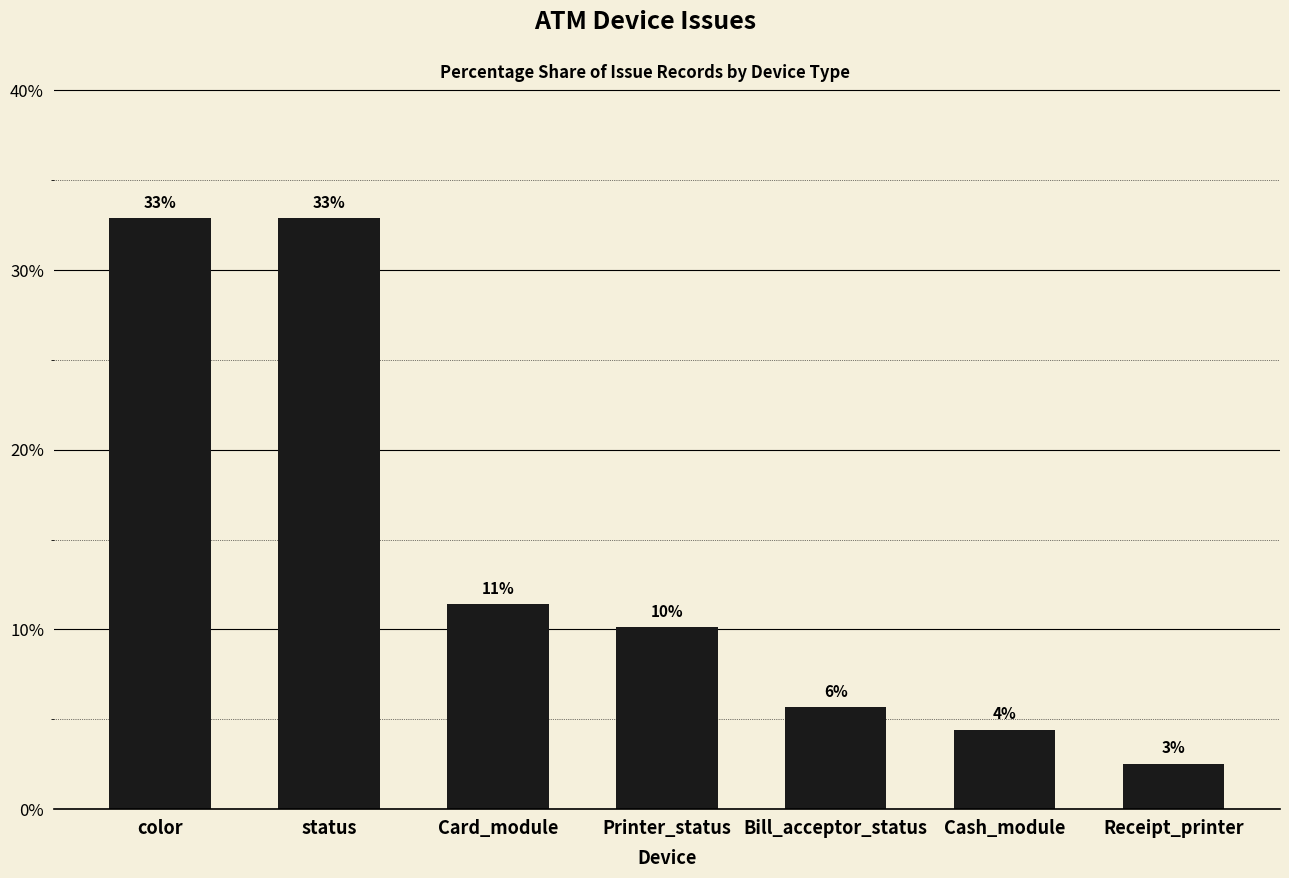

What is the difference between the values at color and Receipt_printer?

30.4